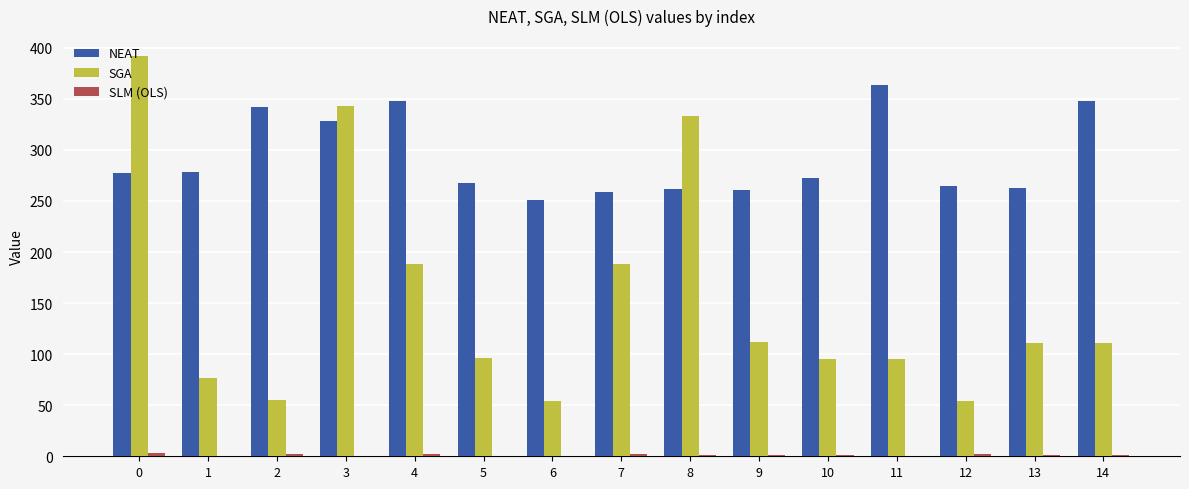

True or false: SGA has a value of 110.9 at 13.

True